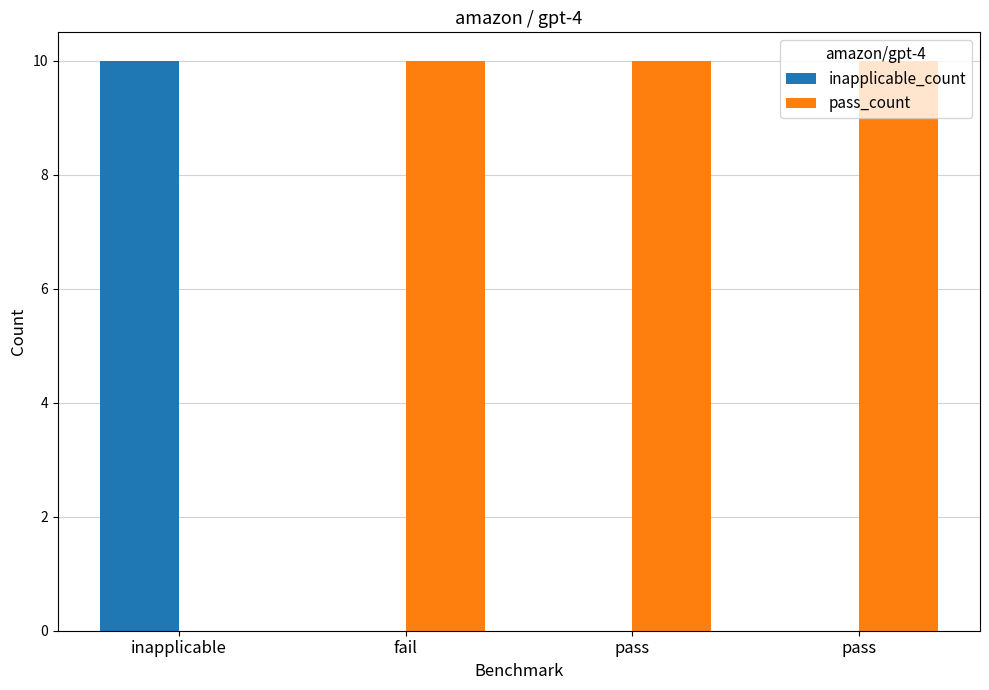

What is the average value of the pass_count series?

8